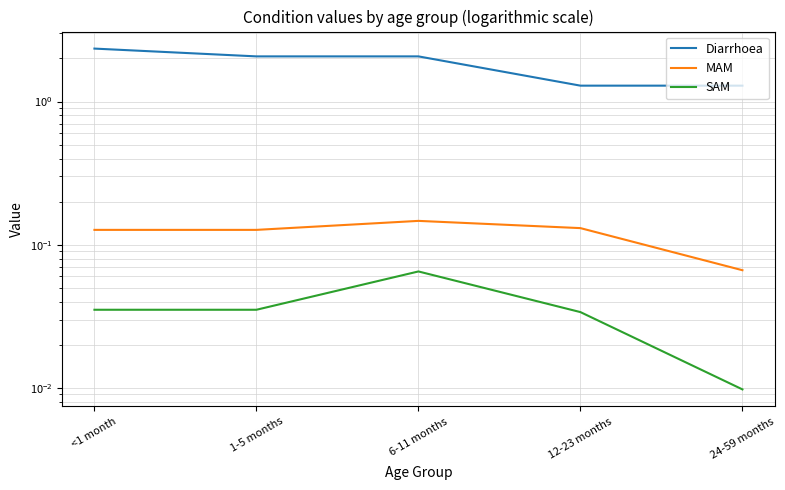

What is the minimum value for Diarrhoea?

1.3